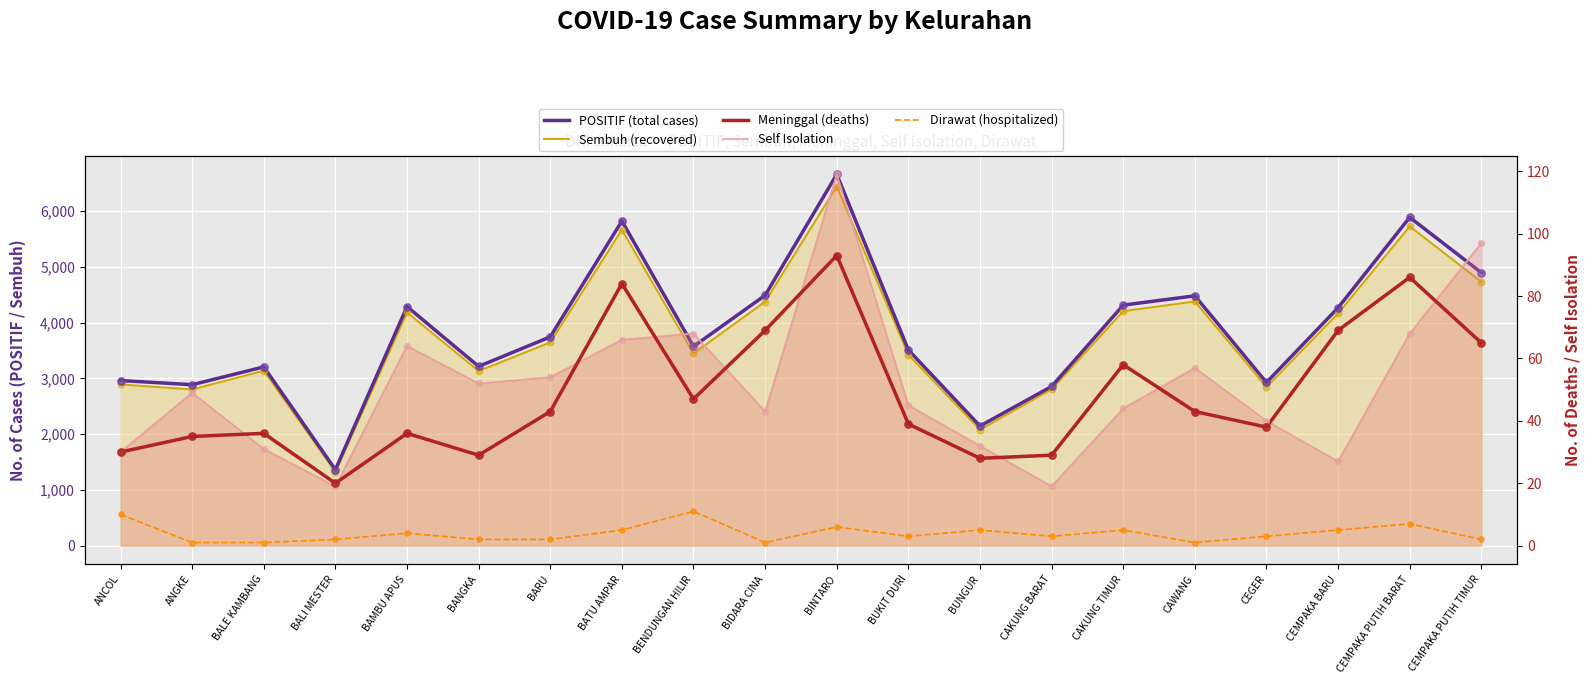

At which category is the sum across all series the highest?

BINTARO